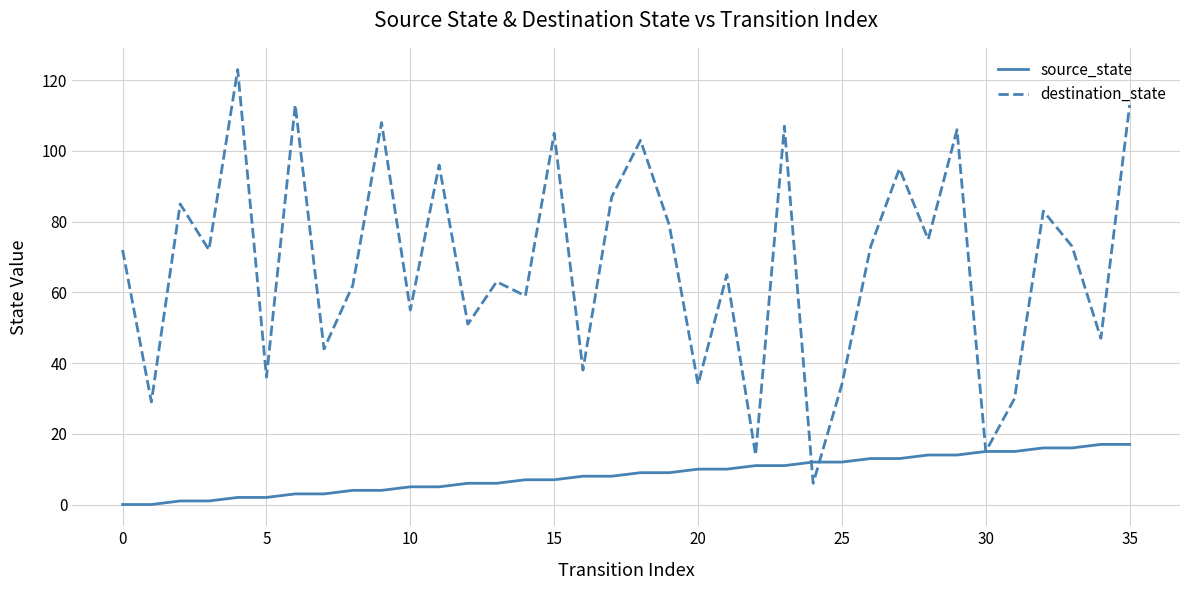

List the series in order of their overall mean, highest first.

destination_state, source_state